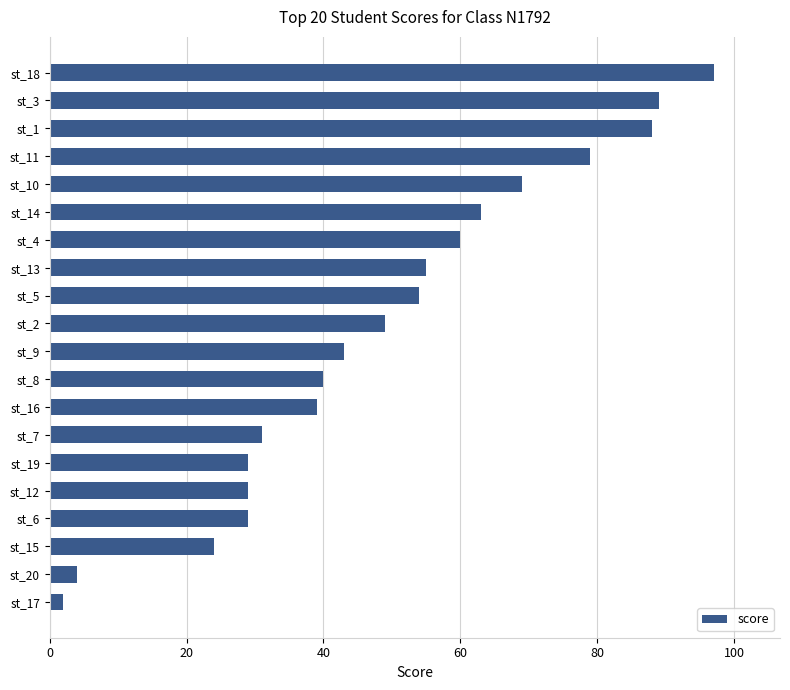

Does the chart contain any negative values?

No